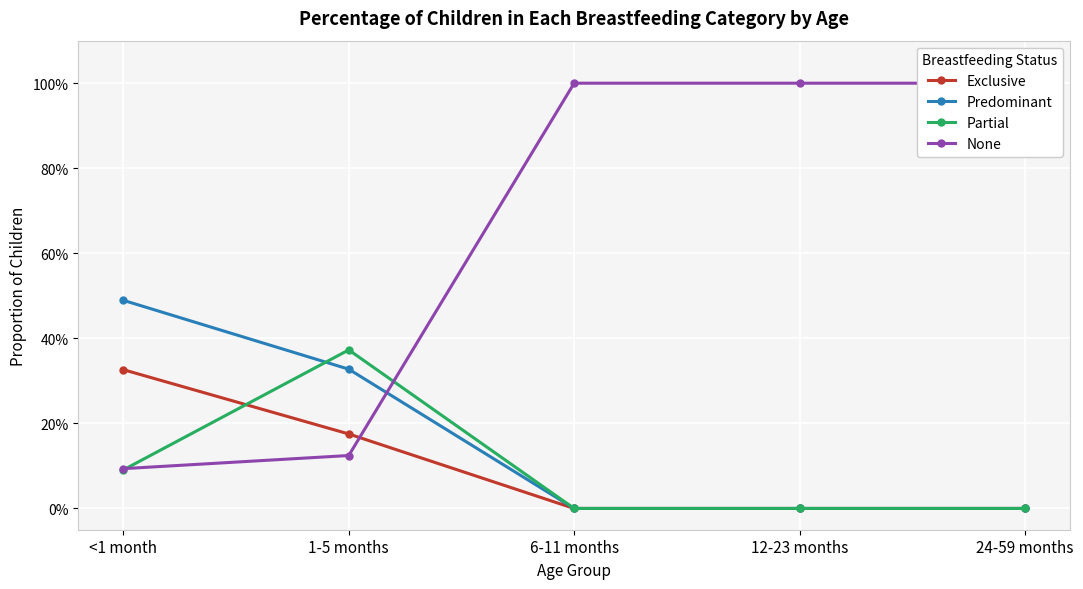

What is the difference between the maximum and second lowest values in the Partial series?

0.4